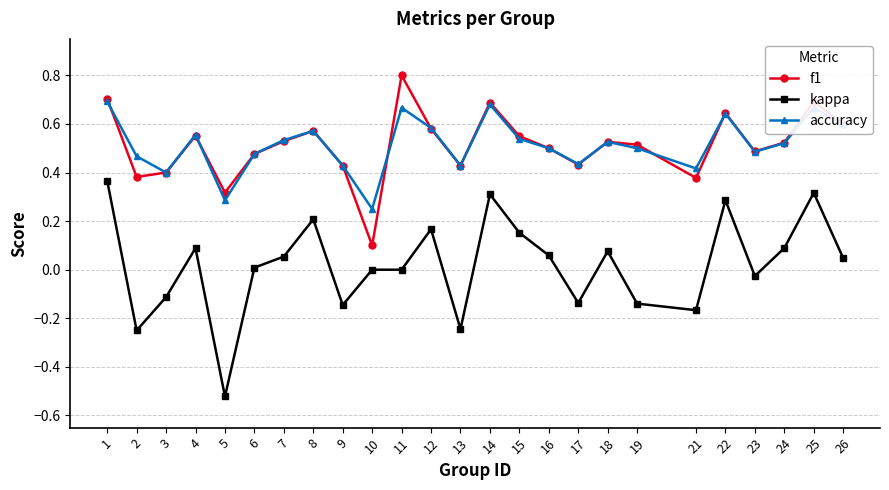

Which category has the lowest value in the kappa series?

5